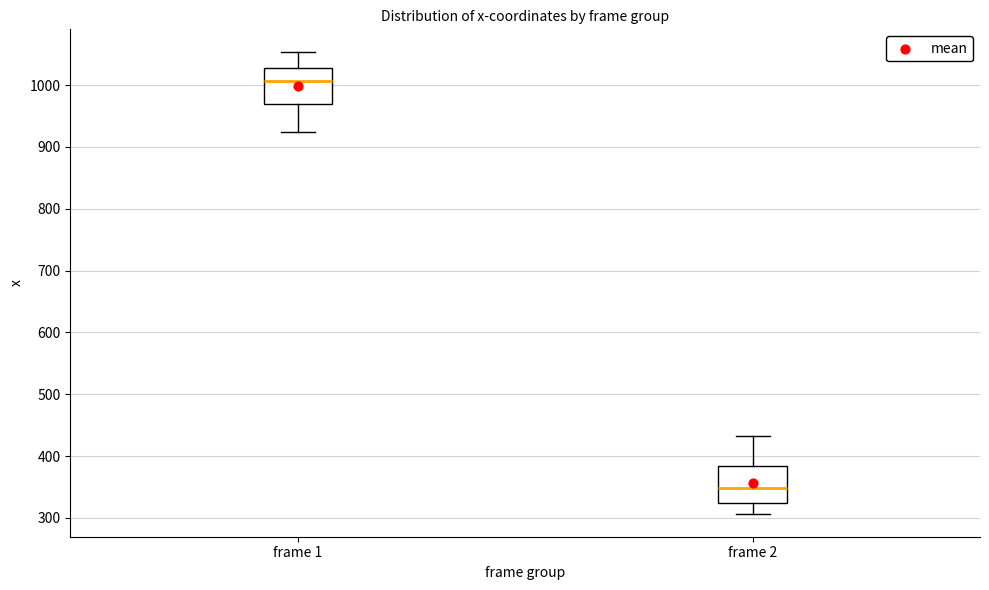

Where does the lower whisker of the box for frame 2 end on the y-axis? The values are not printed on the chart, so give them approximately, as read against the axis.

310